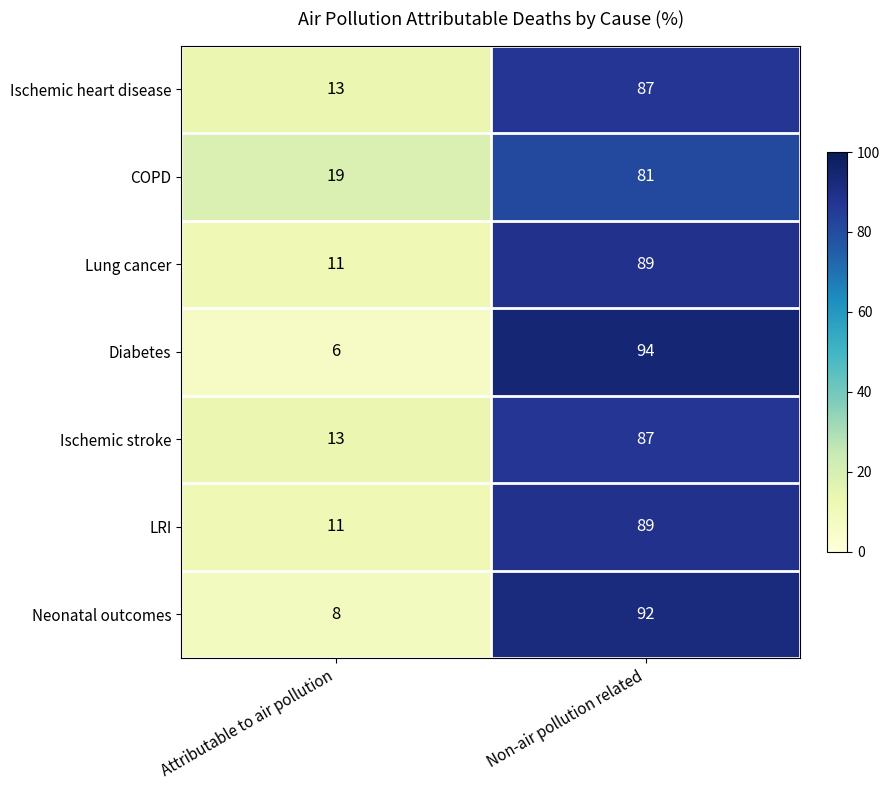

At how many categories does at least one series exceed 9?

2